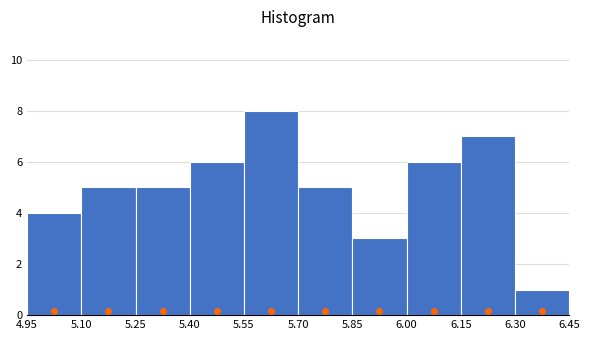

How tall is the bar that spans 6.00 to 6.15 on the x-axis? The values are not printed on the chart, so give them approximately, as read against the axis.

6